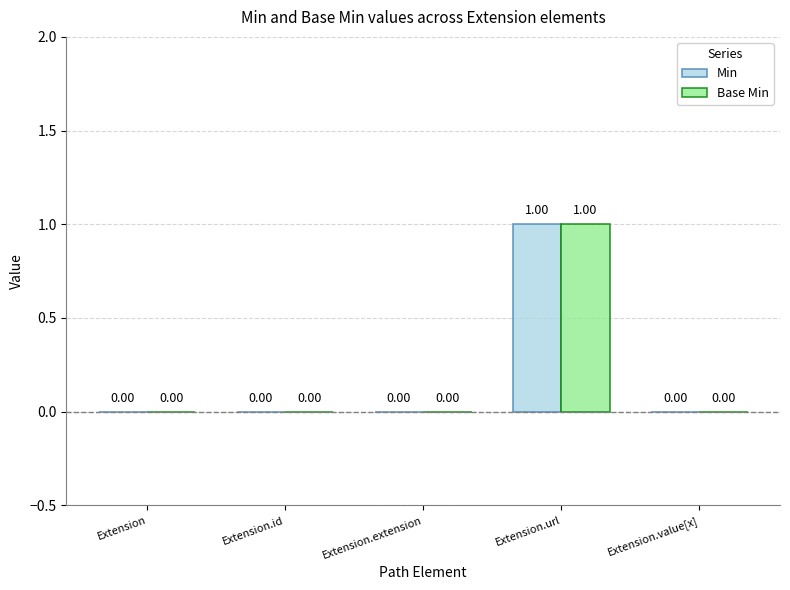

Which category has the highest value in the Min series?

Extension.url